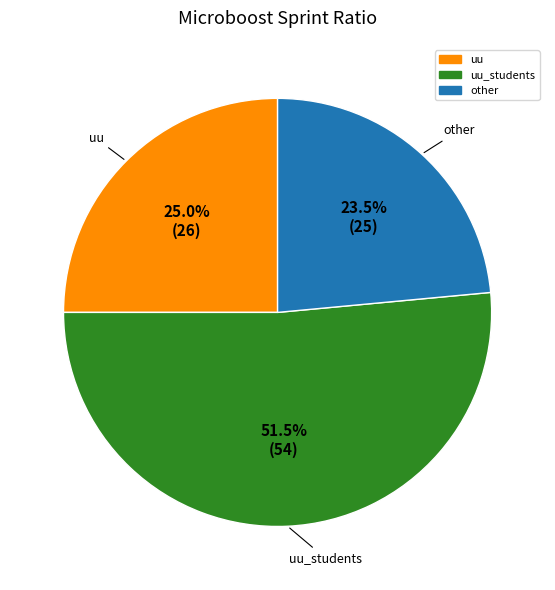

Is there a majority slice in this chart?

Yes